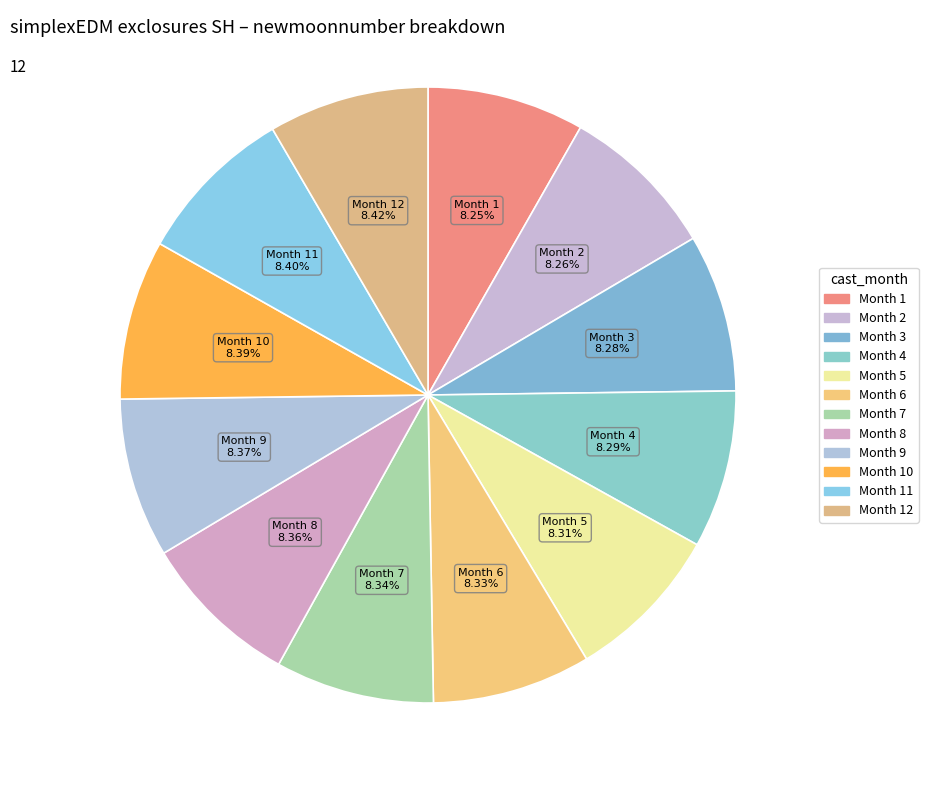

Which slice is the smallest?

1